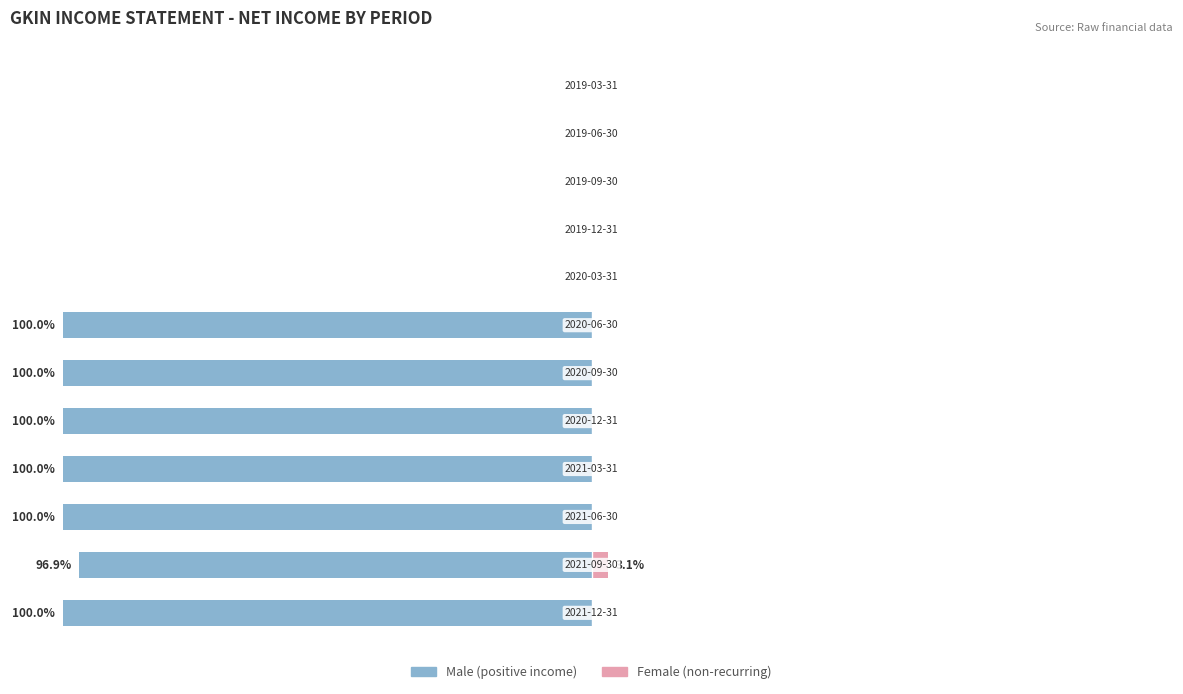

Rank the series at 4 from highest to lowest value.

Female, Male